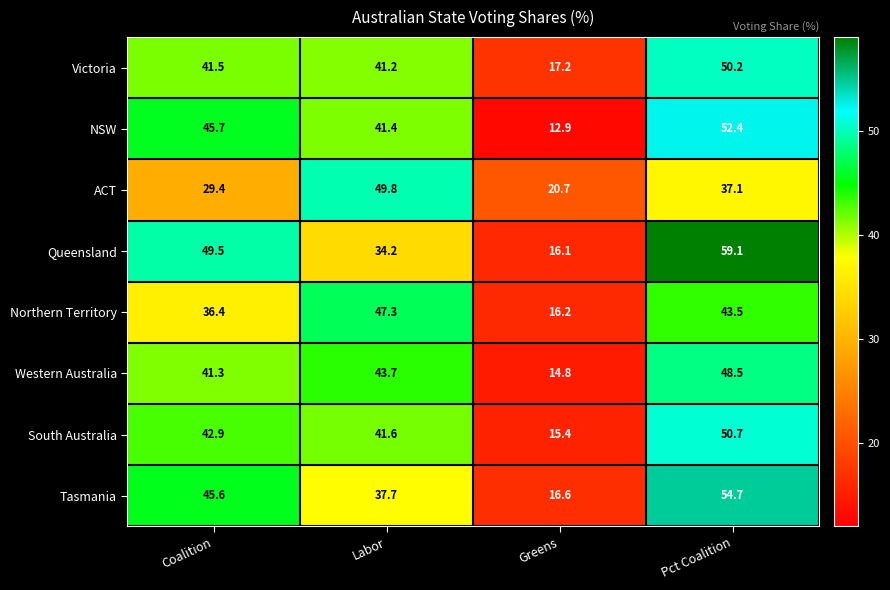

What is the smallest value displayed?

12.9